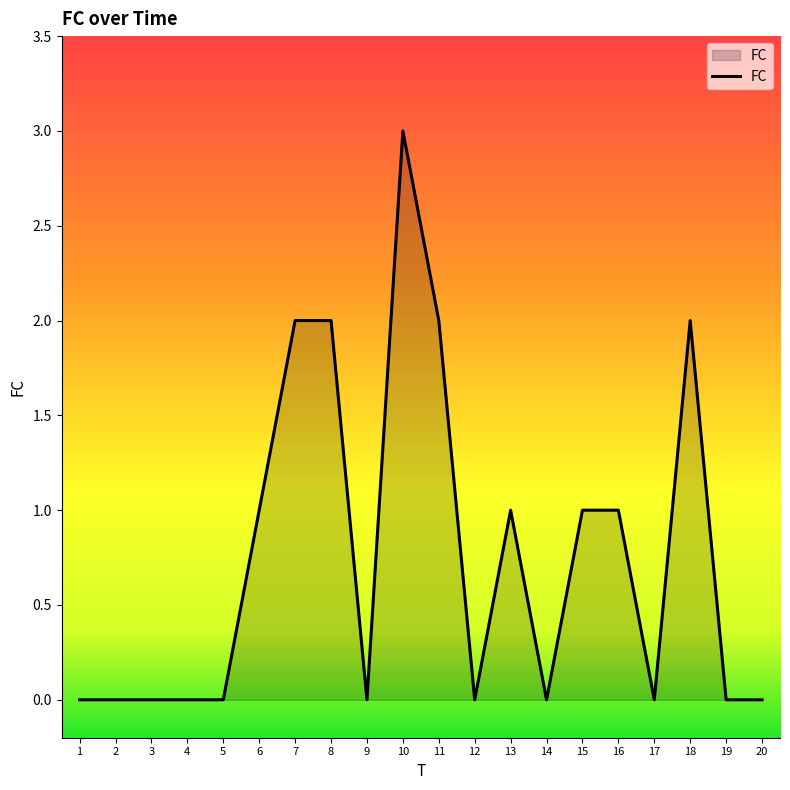

Reading left to right, extract all data points from this chart.

1=0	2=0	3=0	4=0	5=0	6=1	7=2	8=2	9=0	10=3	11=2	12=0	13=1	14=0	15=1	16=1	17=0	18=2	19=0	20=0